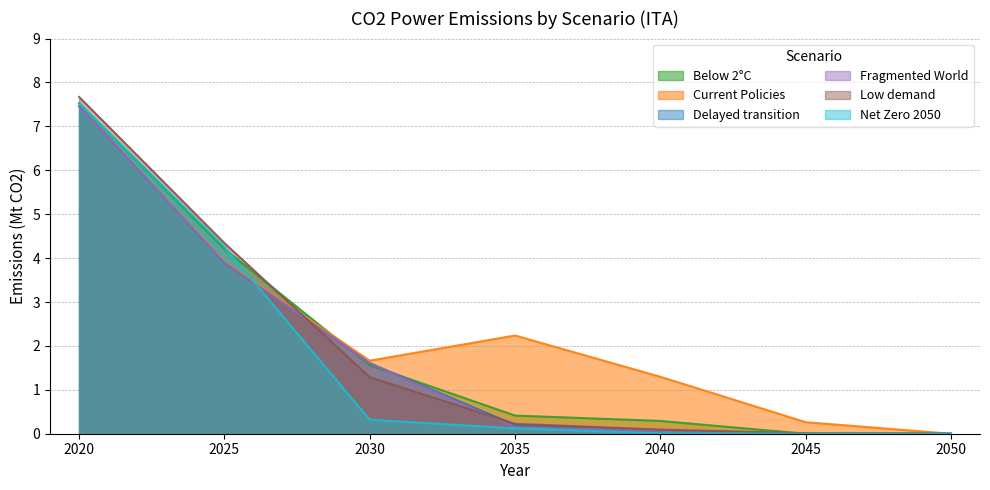

Which category has the highest value across all series?

2020